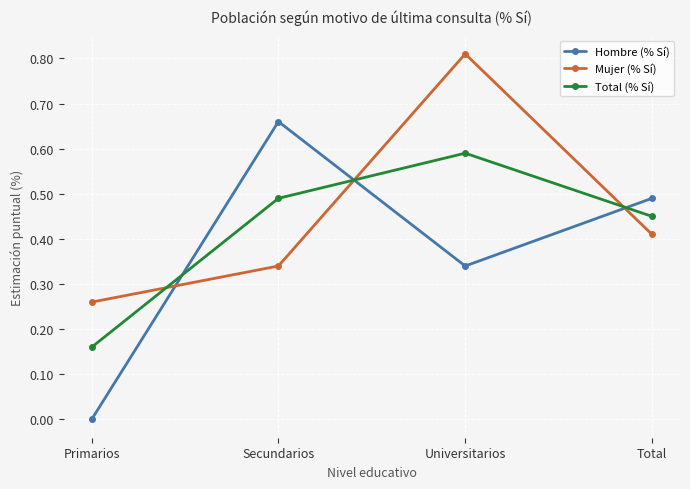

What are all the series names shown in the legend?

Hombre (% Sí), Mujer (% Sí), Total (% Sí)